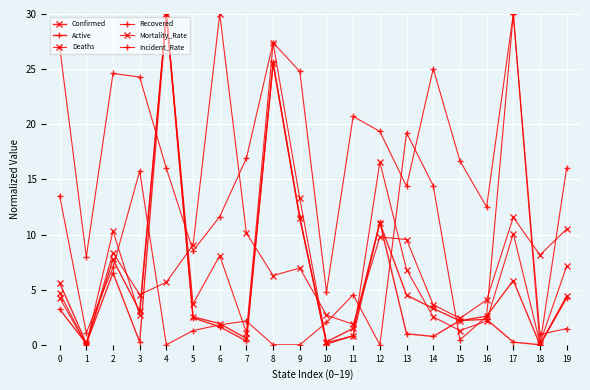

How many lines are shown in the chart?

6